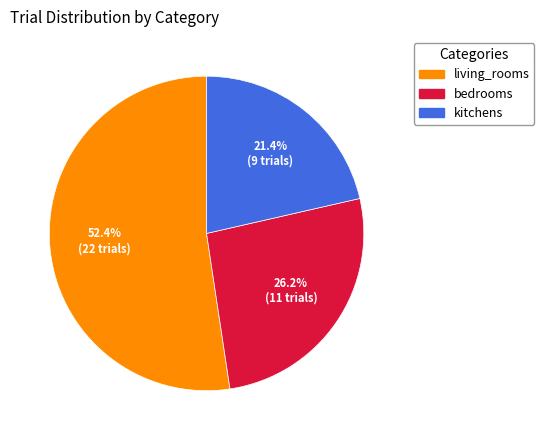

Is the sum of living_rooms and kitchens greater than half?

Yes